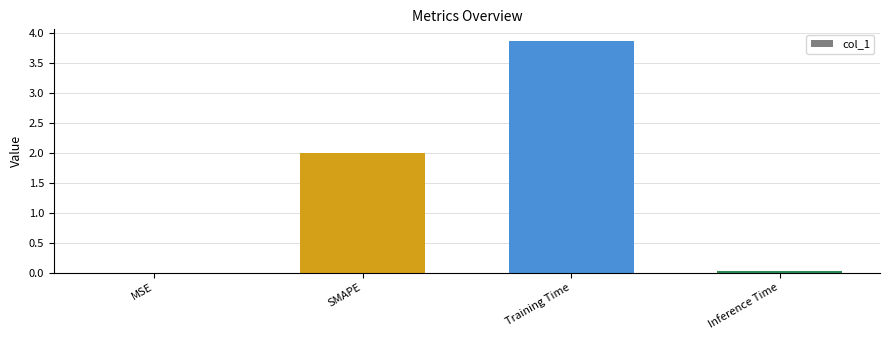

What is the sum of all values?

5.9